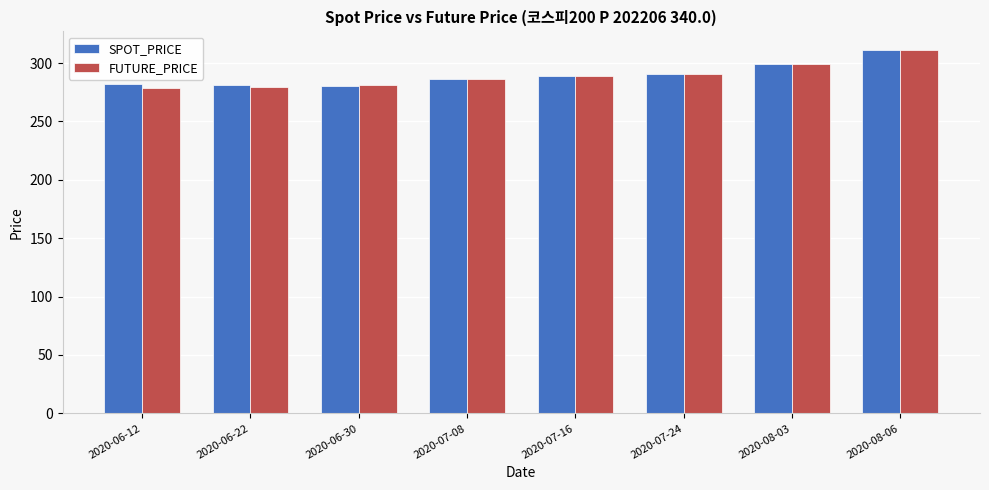

What is the total value across all series at 2020-08-03?

598.7